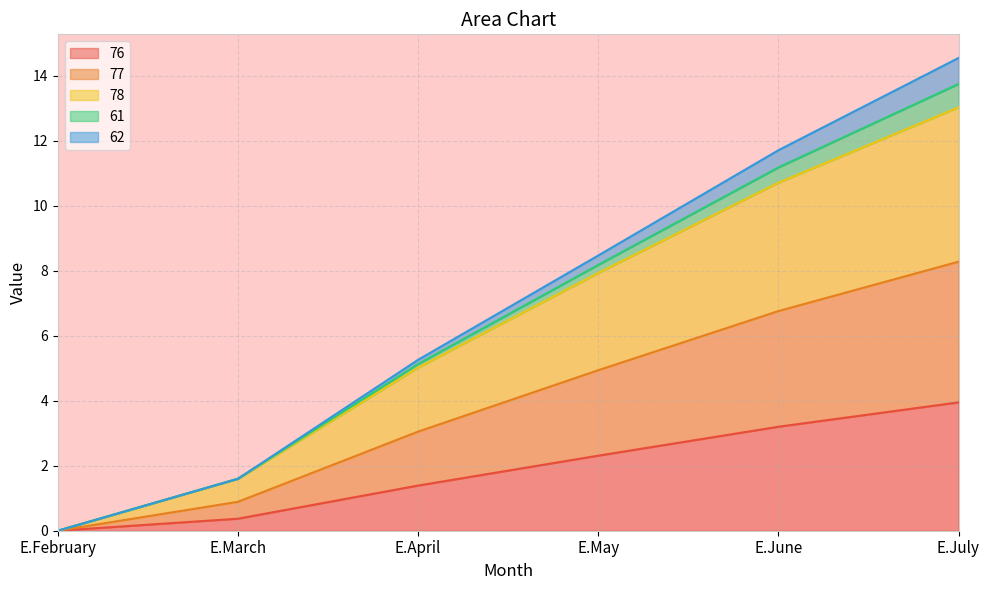

At which label does 78 first exceed 8?

E.May